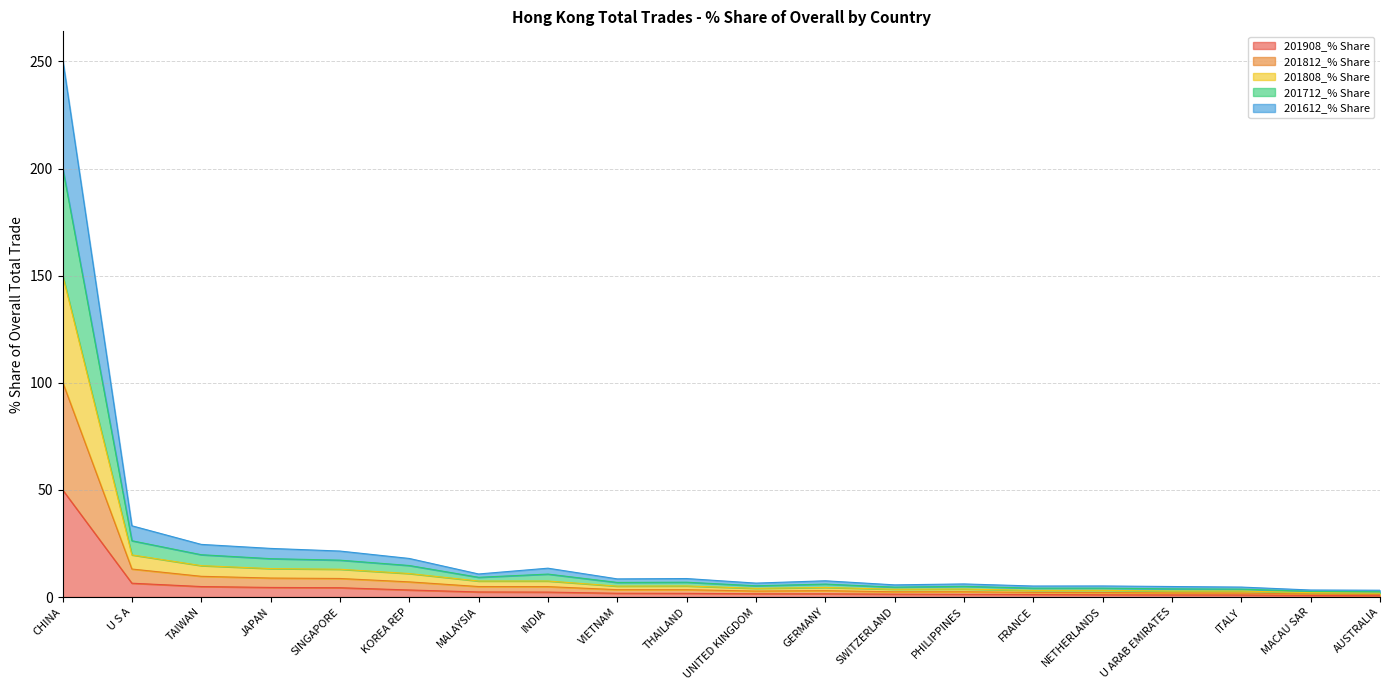

Where does the 201712_% Share series first go above 8?

CHINA